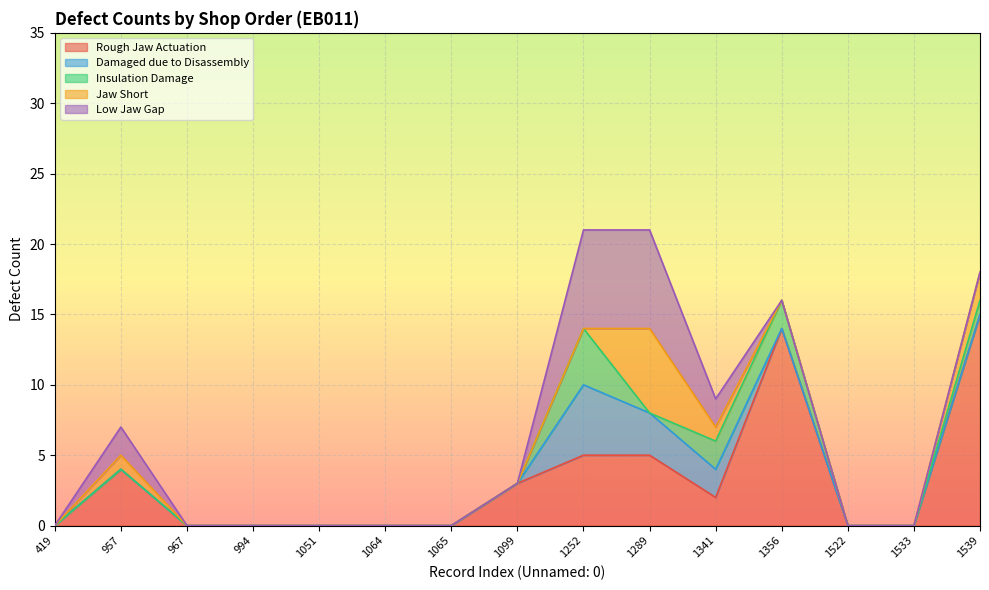

Which series has the largest total across all categories?

Rough Jaw Actuation